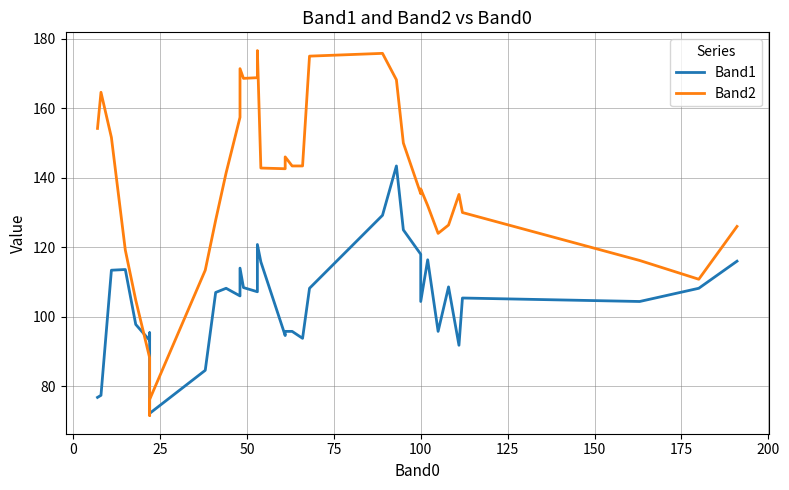

Reading left to right, list all the values displayed in this chart.

Band1: 76.8	77.4	113.4	113.6	97.8	93.2	95.4	72.2	84.6	107.0	108.2	106.0	114.0	108.4	107.2	111.0	120.8	115.8	94.6	95.8	95.8	93.8	108.2	129.2	143.4	125.0	118.0	104.4	116.4	95.8	108.6	91.8	105.4	104.4	108.2	116.0
Band2: 154.2	164.6	151.6	119.2	104.8	88.2	71.6	76.2	113.4	127.8	141.4	157.4	171.4	168.6	168.8	173.6	176.6	142.8	142.6	146.0	143.4	143.4	175.0	175.8	168.2	150.0	135.4	136.8	132.0	124.0	126.4	135.2	130.0	116.2	110.8	126.0